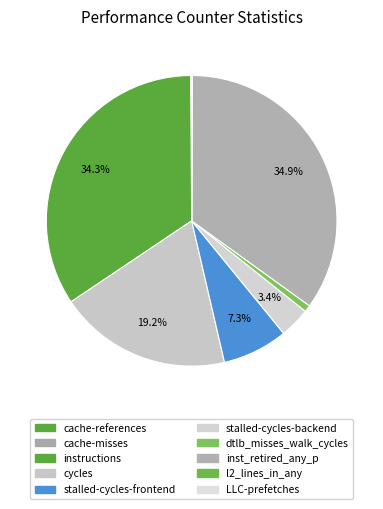

To the nearest percent, what is the combined percentage of stalled-cycles-frontend and dtlb_misses_walk_cycles?

8%